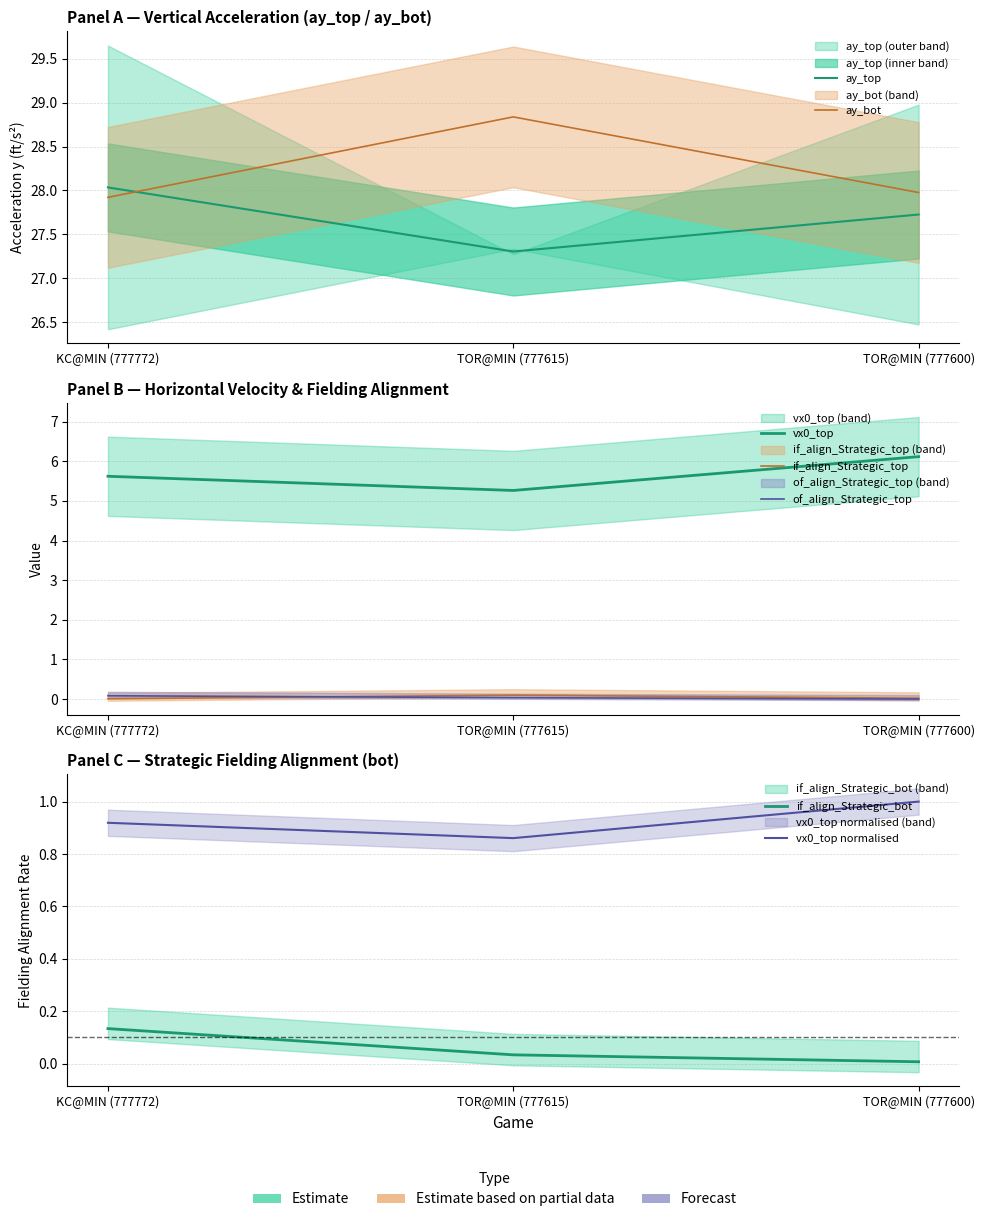

Does the chart display data point markers on the line(s)?

No